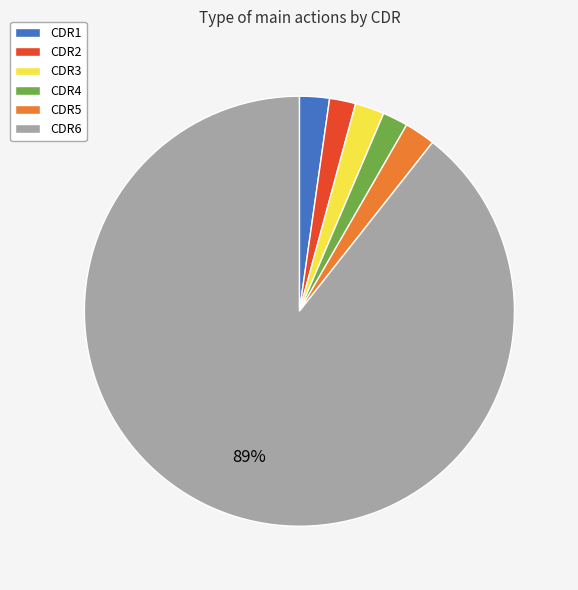

How many slices are in this pie chart?

6